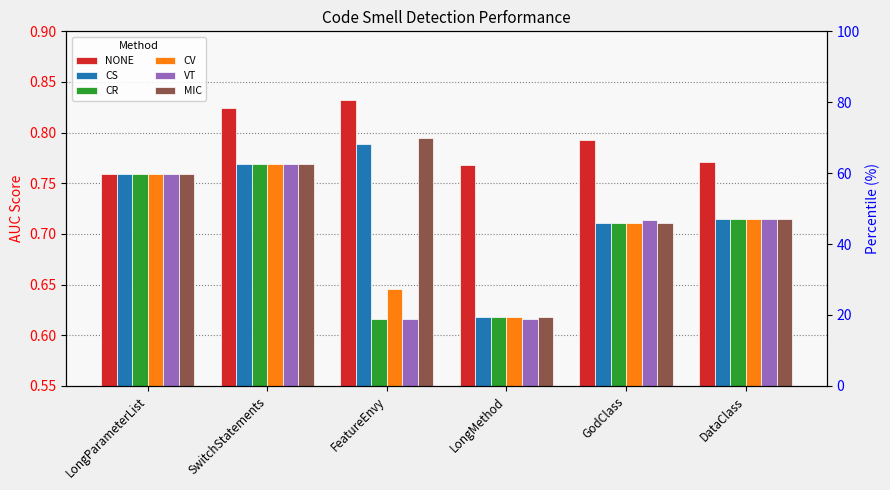

How many bars are there in total?

36